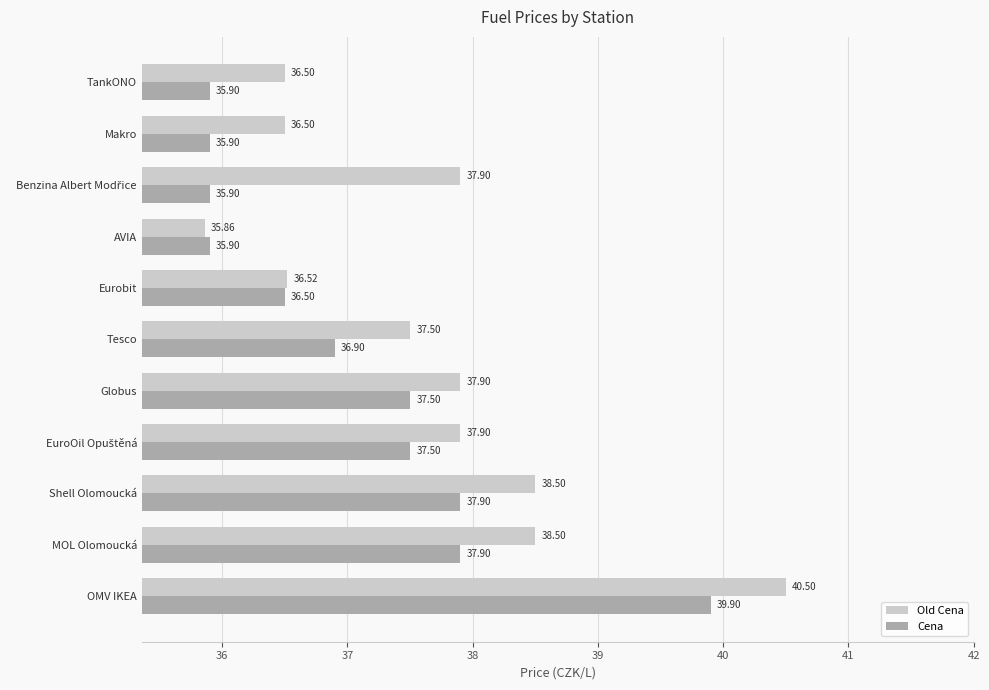

What is the difference between the second highest and second lowest values in the Old Cena series?

2.0